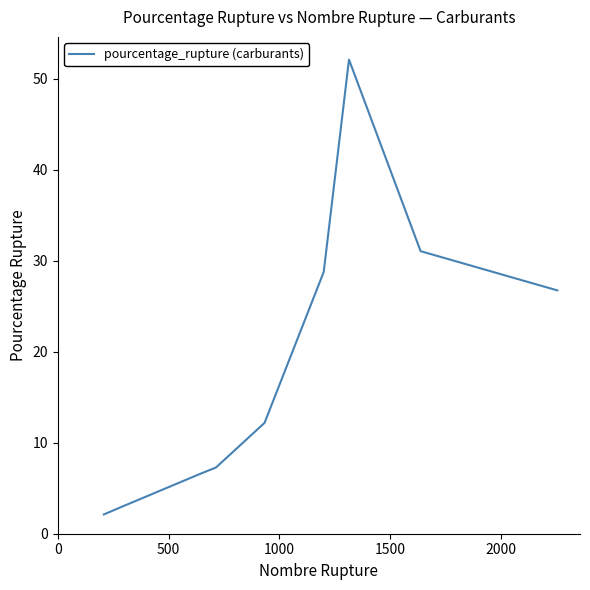

What is the maximum value shown in the chart?

52.1